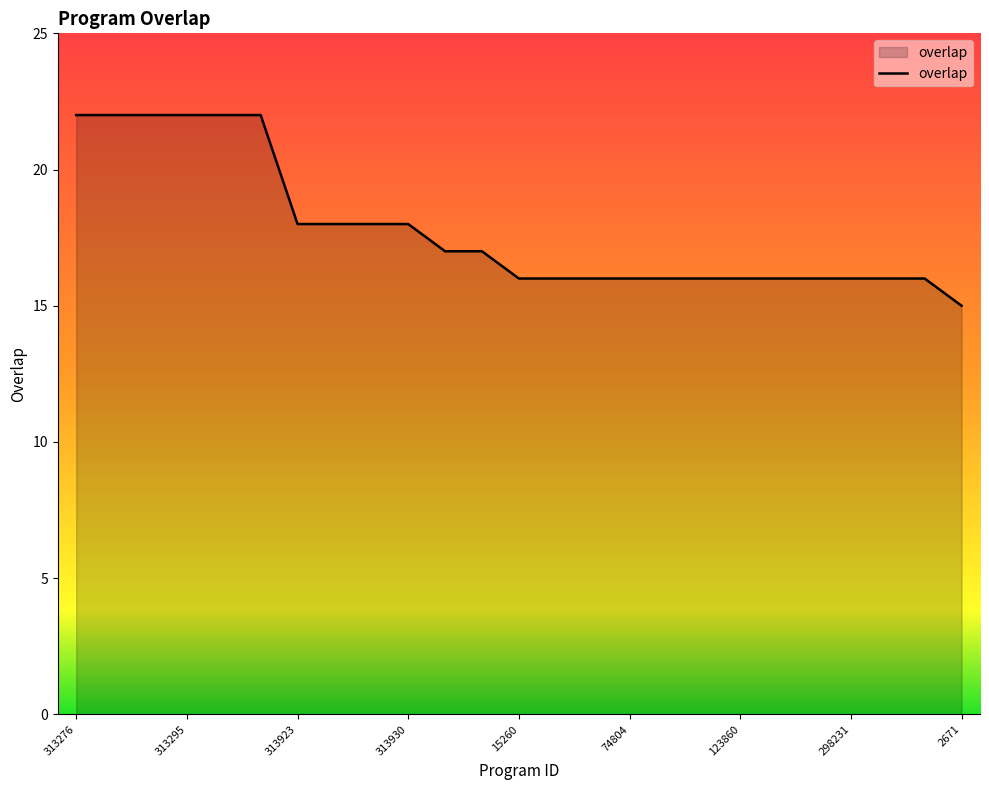

What is the smallest value displayed?

15